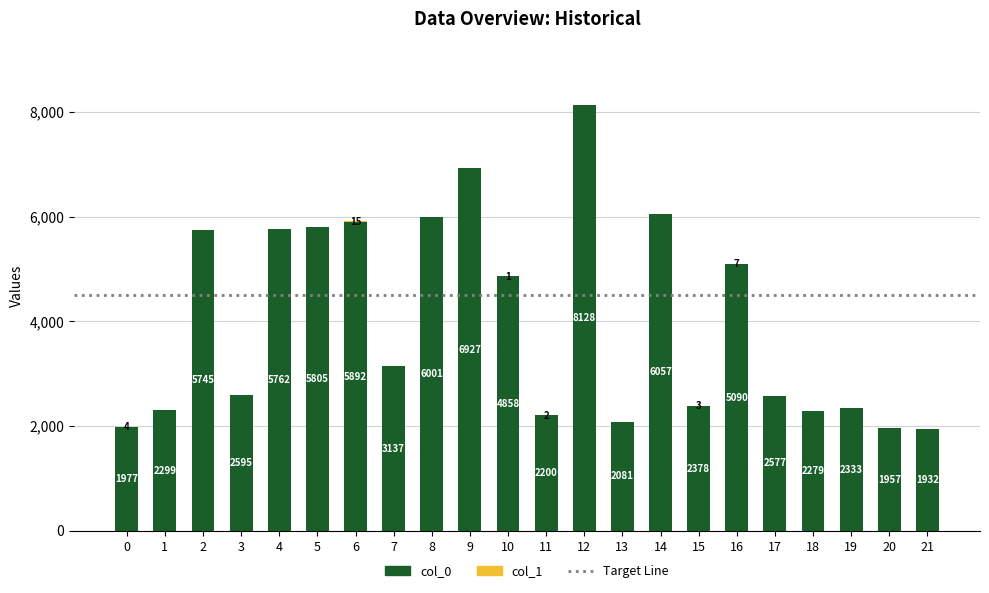

What is the total value across all series at 21?

1932